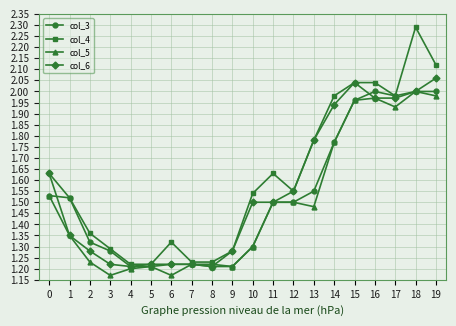

How many data points does each series have?

20